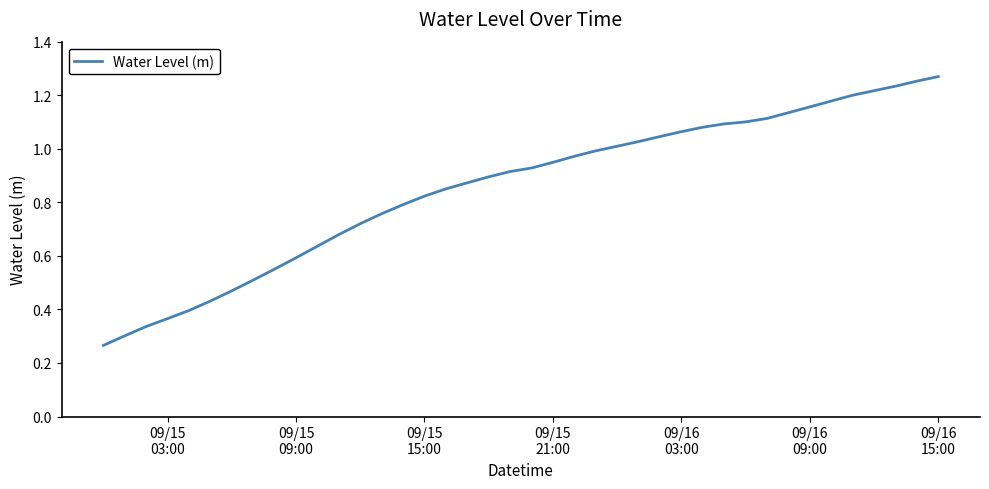

Reading left to right, what are all the values shown in this chart?

0.3	0.3	0.3	0.4	0.4	0.4	0.5	0.5	0.6	0.6	0.6	0.7	0.7	0.8	0.8	0.8	0.9	0.9	0.9	0.9	0.9	0.9	1.0	1.0	1.0	1.0	1.0	1.1	1.1	1.1	1.1	1.1	1.1	1.2	1.2	1.2	1.2	1.2	1.3	1.3